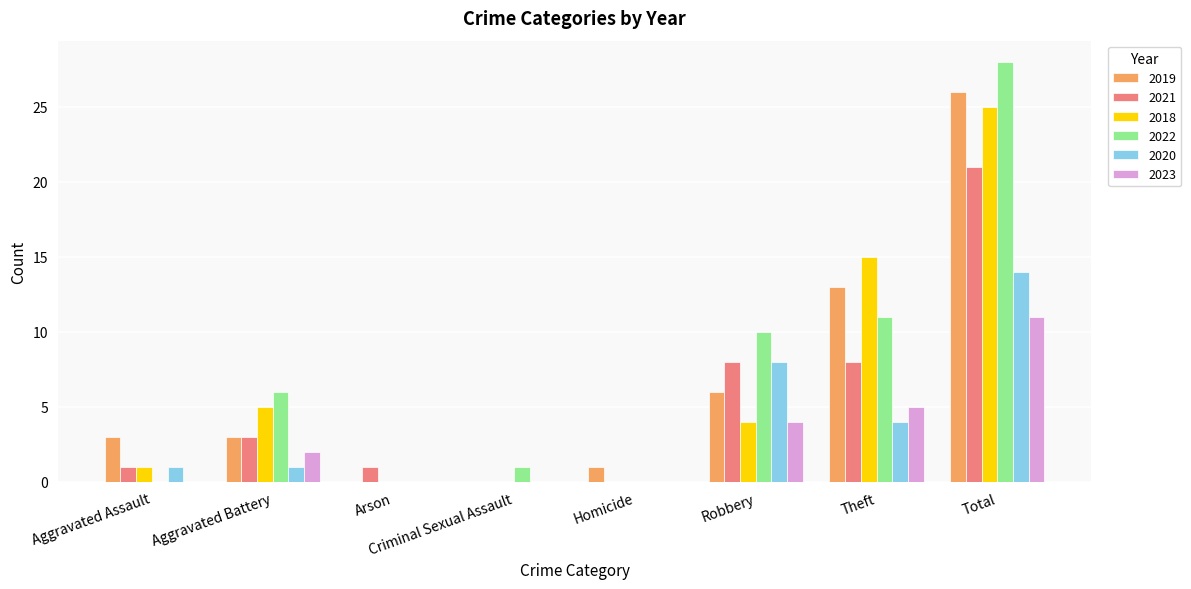

At which label is 2019 closest to 13?

Theft